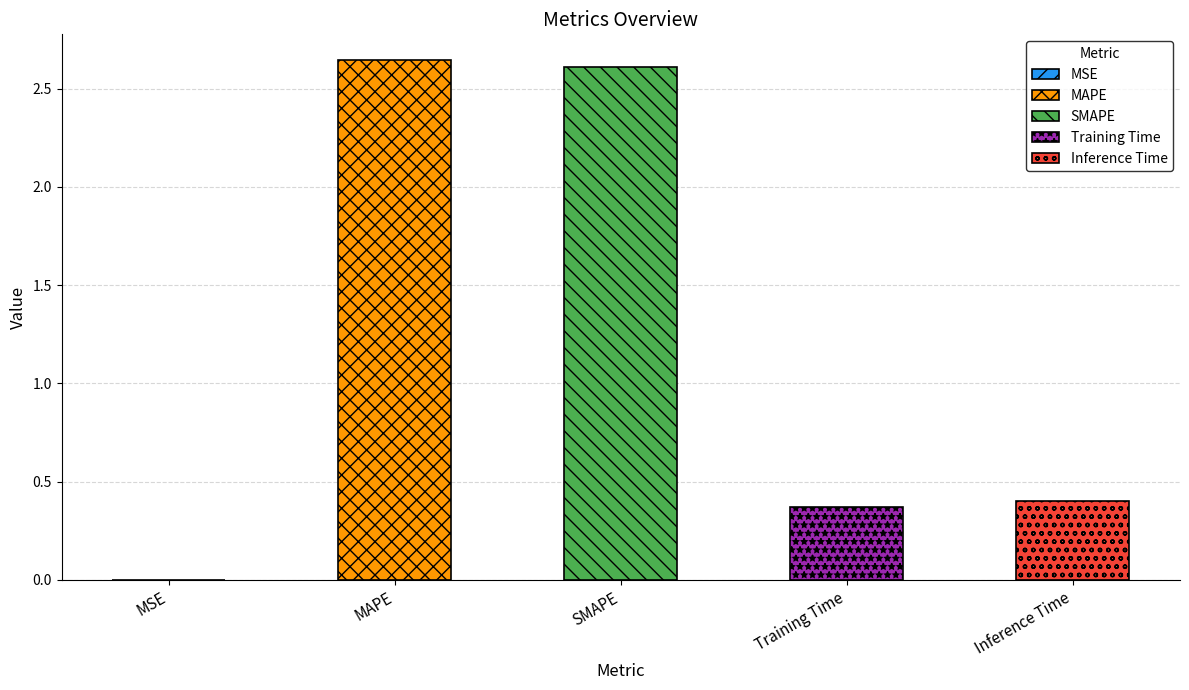

What is the sum of the values at Training Time and SMAPE?

3.0